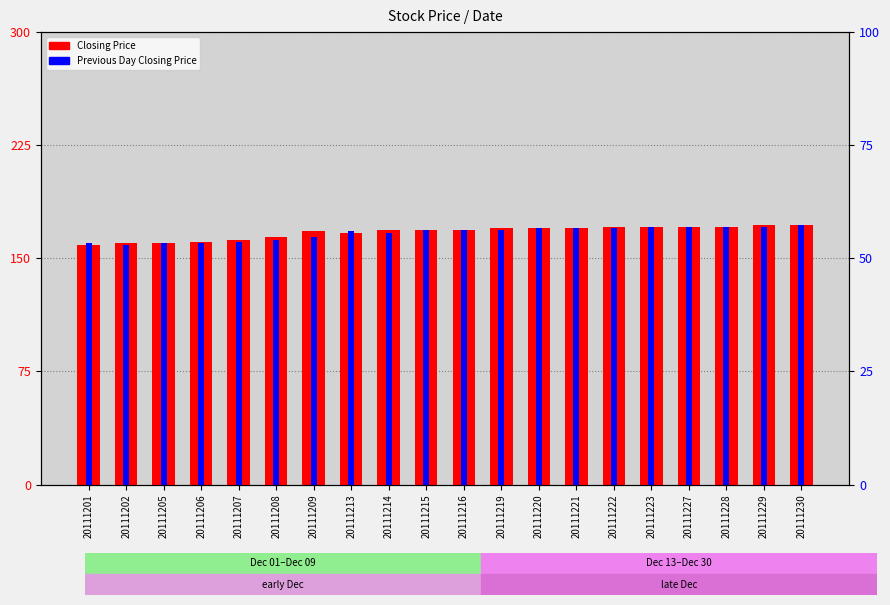

At 20111208, list the series in order from largest to smallest.

Closing Price, Previous Day Closing Price